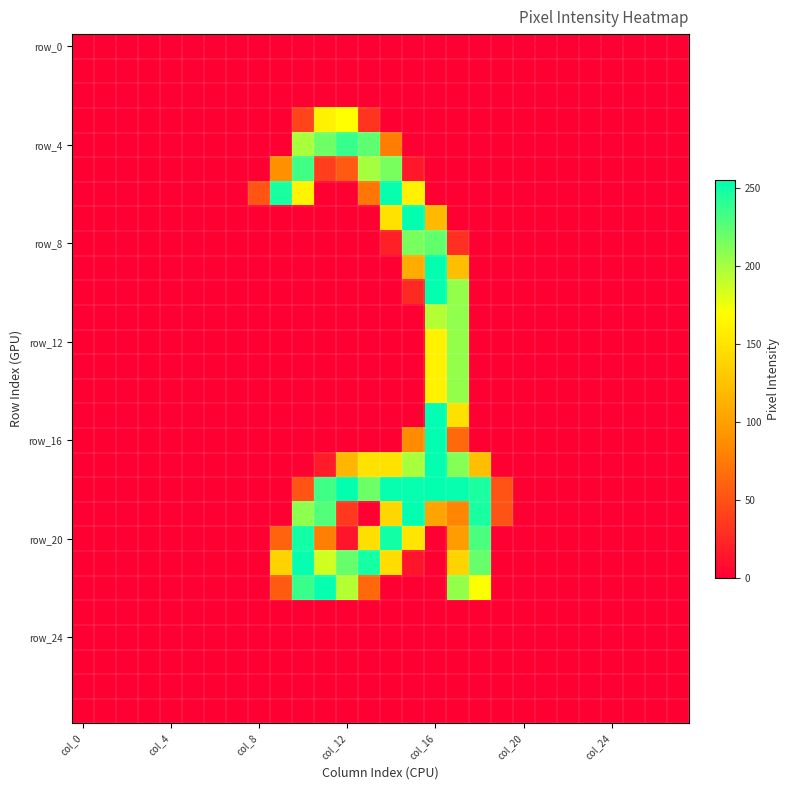

At how many categories does at least one series exceed 186?

10